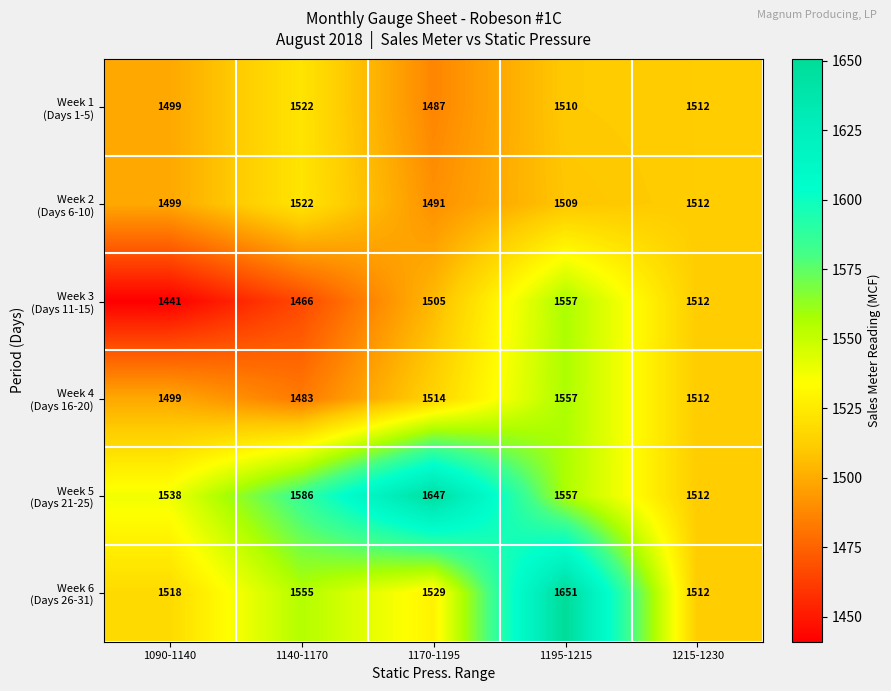

At how many categories does at least one series exceed 1625?

2